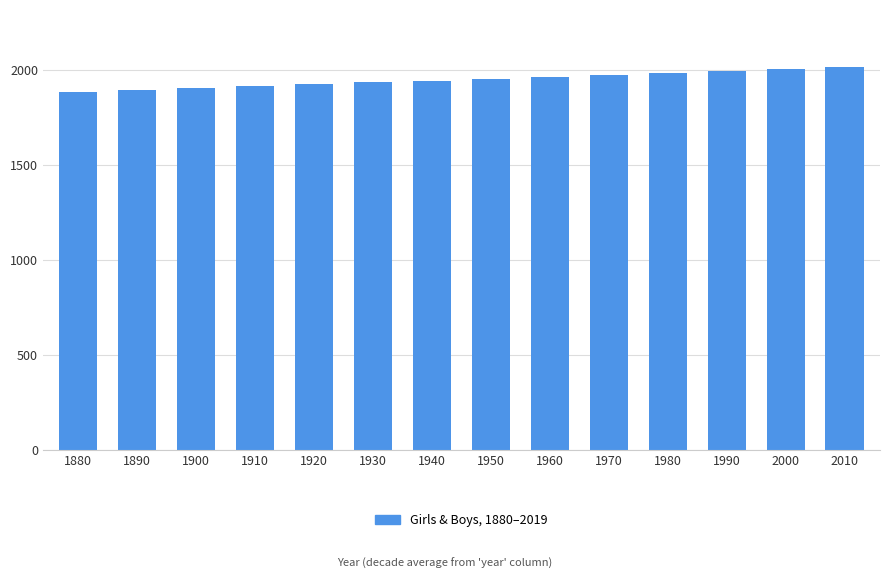

The chart shows a value of 1914 at 1910. True or false?

True